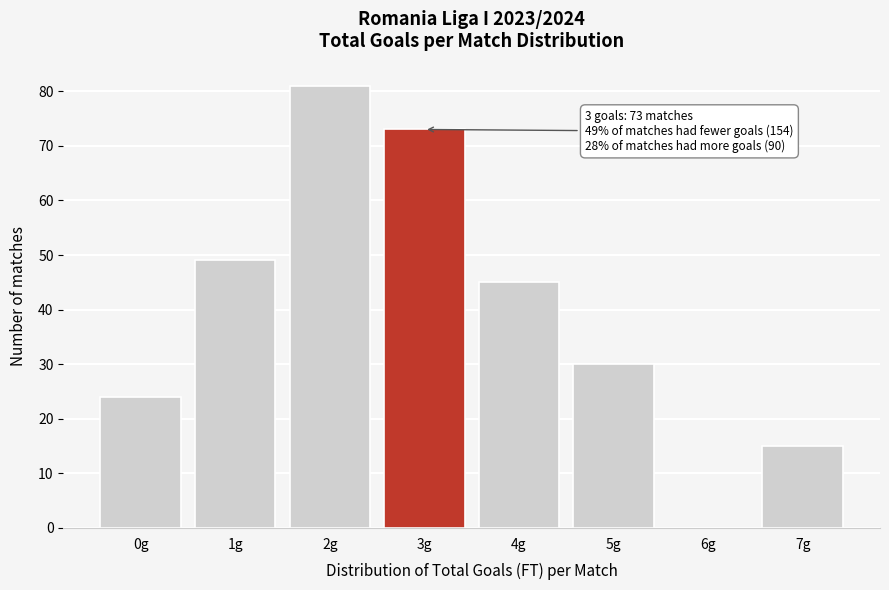

Reading left to right, list all the values displayed in this chart.

0g=24	1g=49	2g=81	3g=73	4g=45	5g=30	6g=0	7g=15